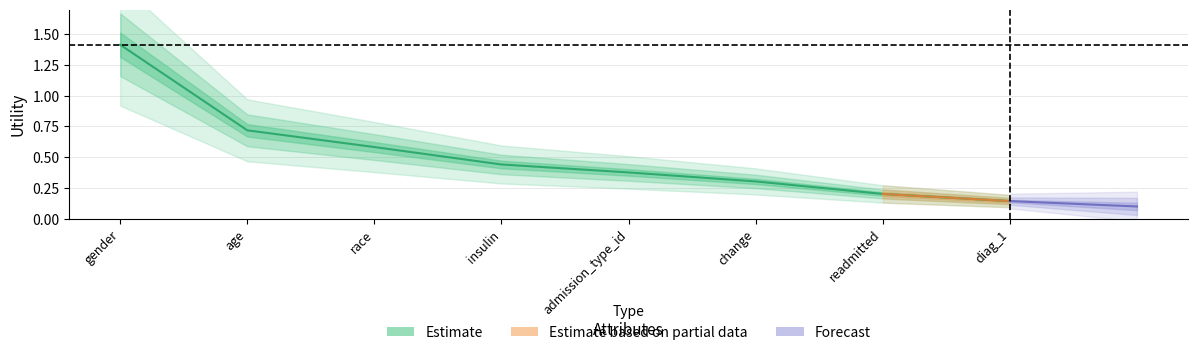

List the labels in order of value, smallest first.

diag_1, readmitted, change, admission_type_id, insulin, race, age, gender